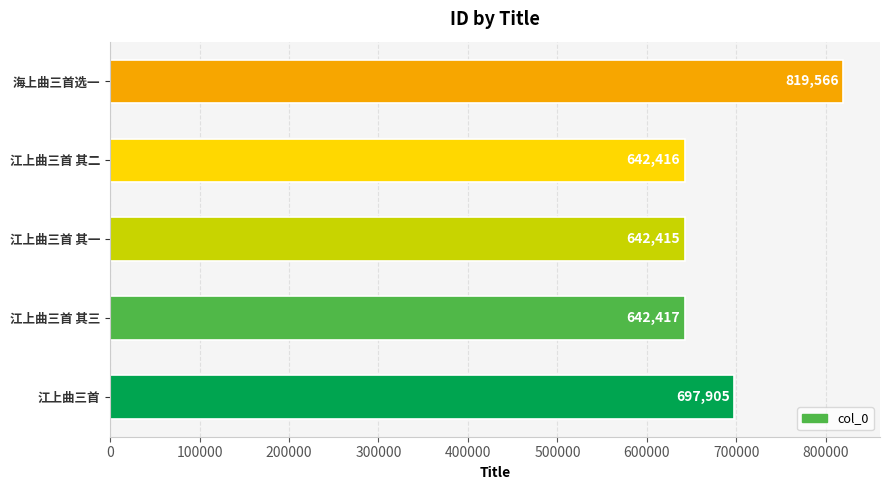

Is it true that the value at 江上曲三首 其三 is 642417?

True